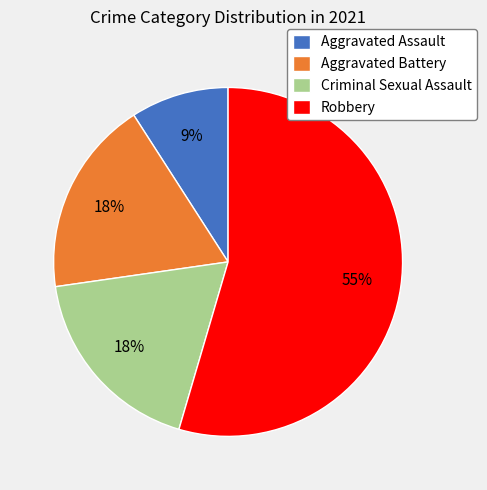

Is the sum of Aggravated Assault and Aggravated Battery greater than half?

No